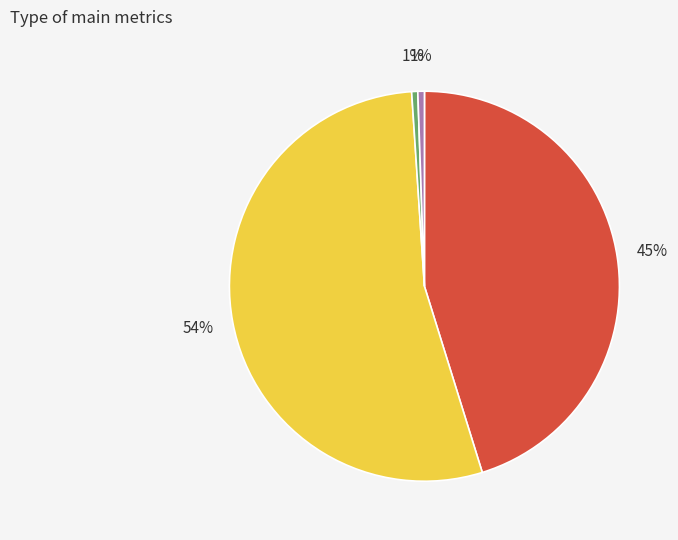

Is there any slice that represents more than half of the pie?

Yes